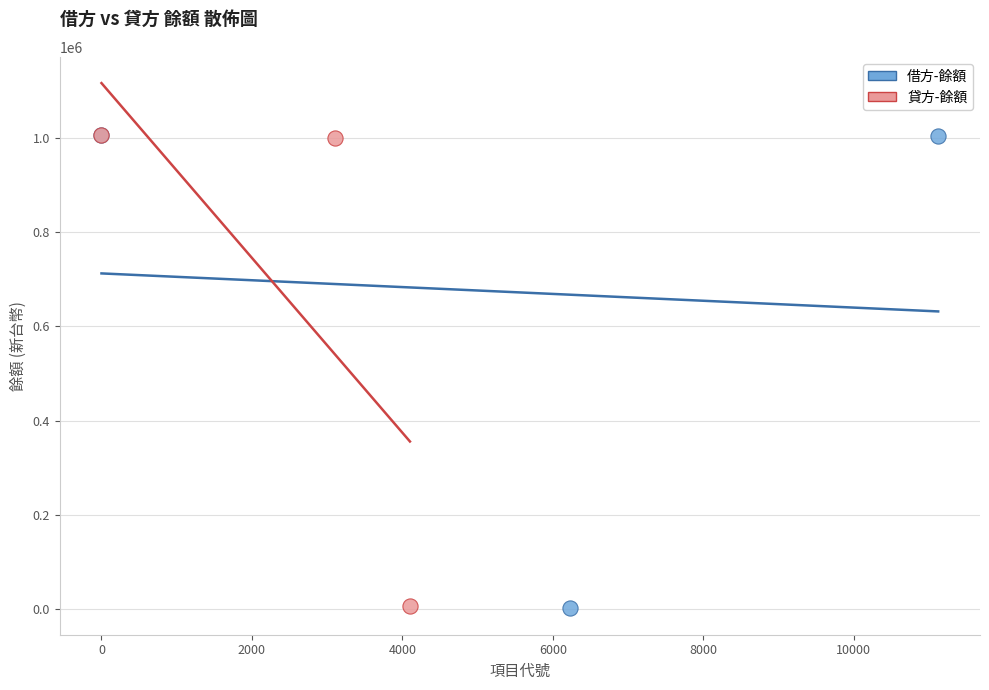

Which series has the largest Y range (max minus min)?

借方-餘額